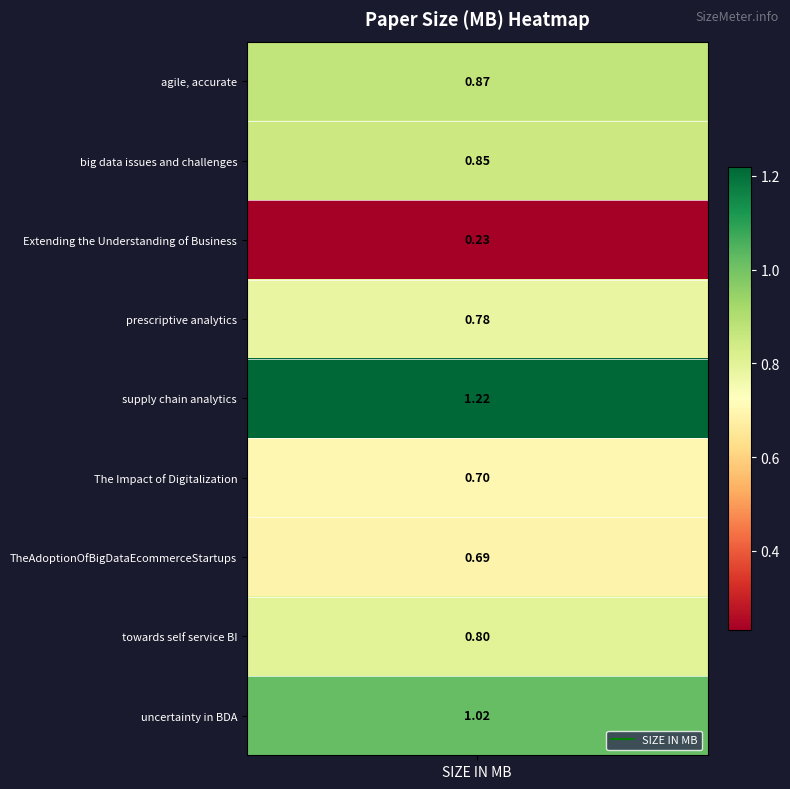

What is the minimum value shown in the chart?

0.2